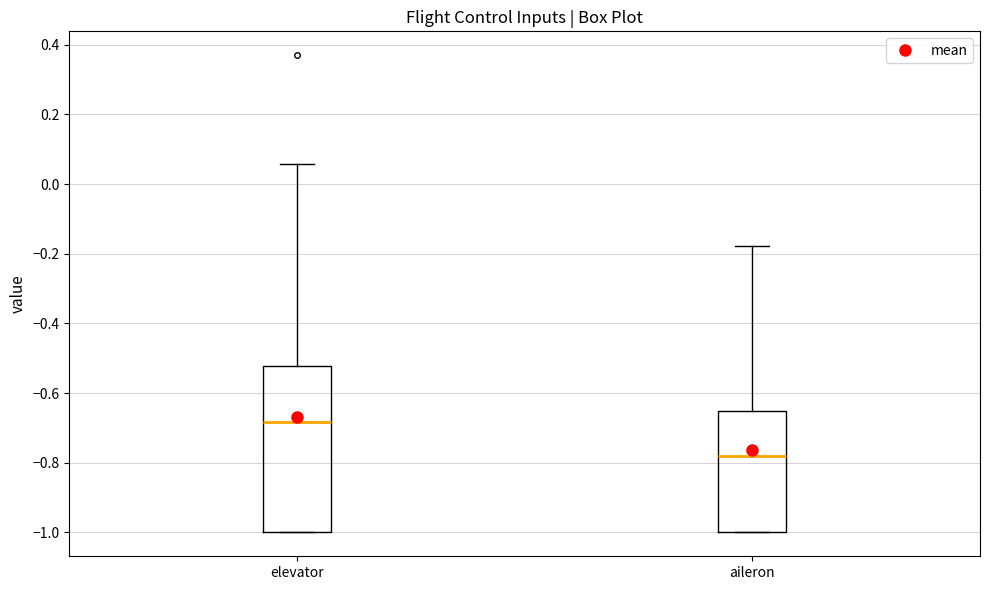

Where is the lower edge of the box for aileron on the y-axis? The values are not printed on the chart, so give them approximately, as read against the axis.

-1.00